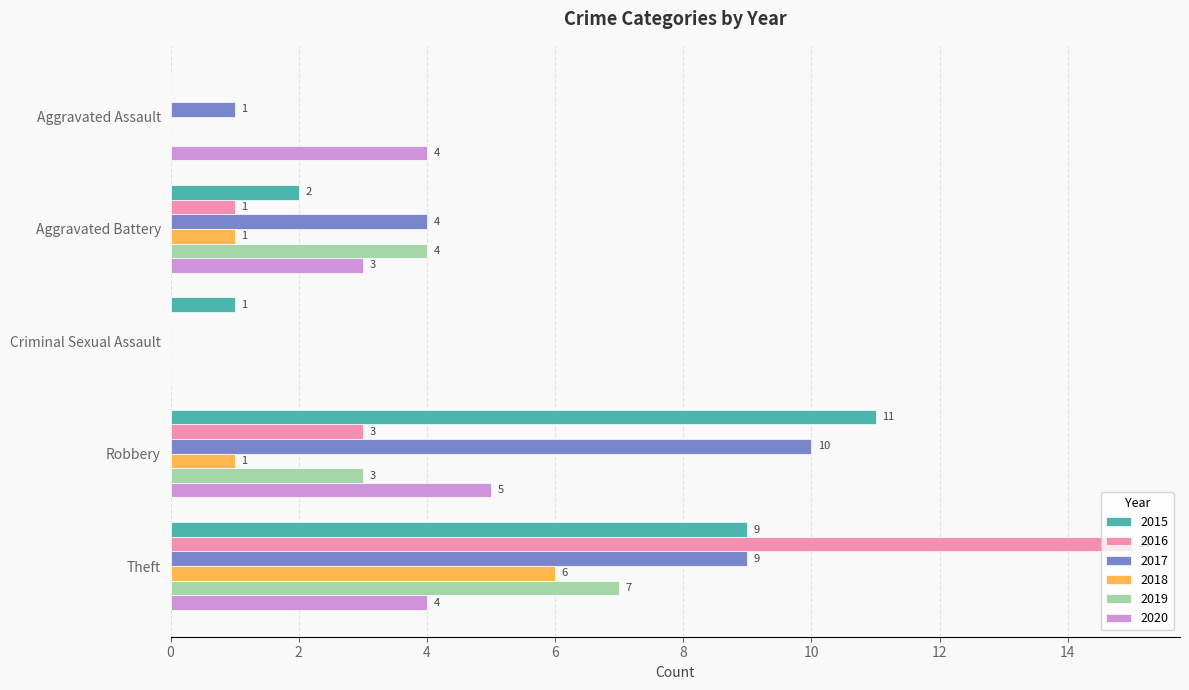

At which category is the sum across all series the highest?

Theft